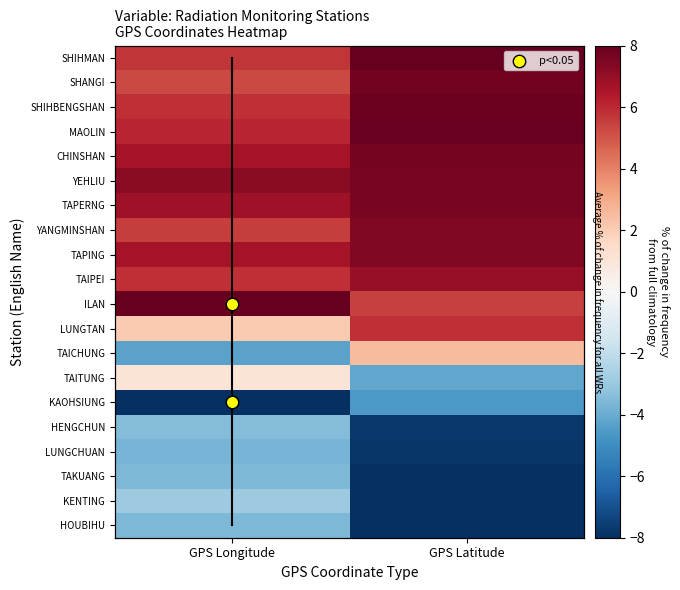

Is the value of TAPERNG at GPS Longitude greater than the value of CHINSHAN at GPS Latitude?

No